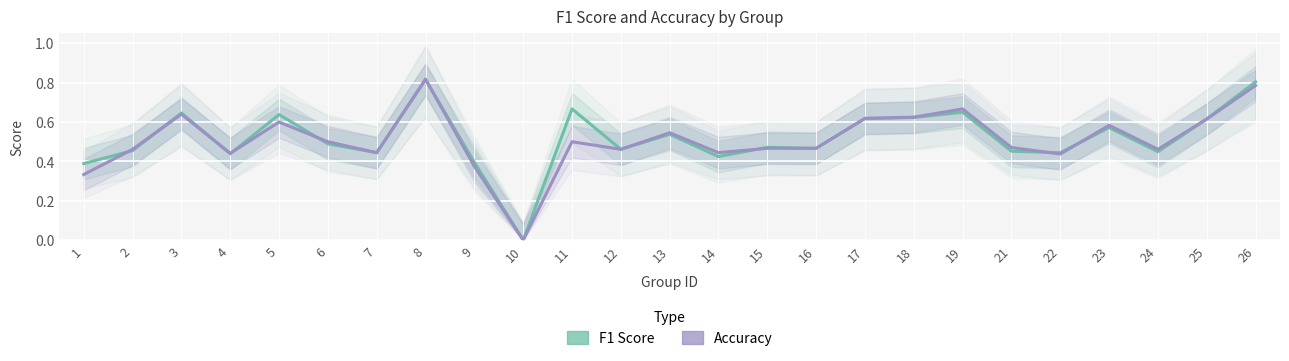

Which label corresponds to the smallest value in the chart?

10